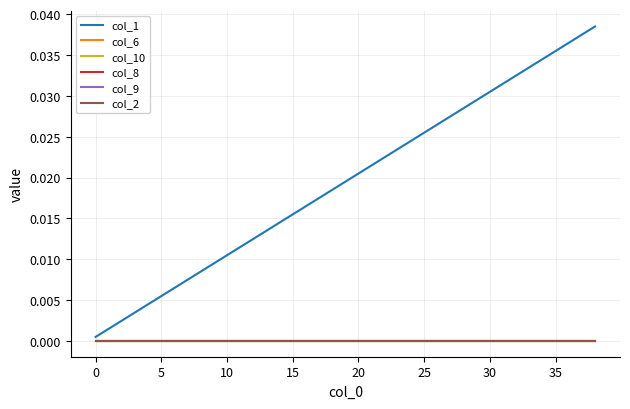

Does the chart have visible grid lines?

Yes